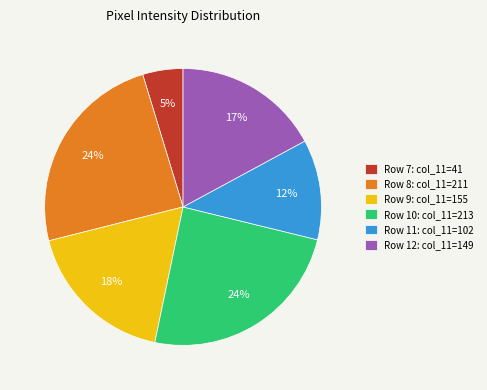

How many segments does this pie chart have?

6